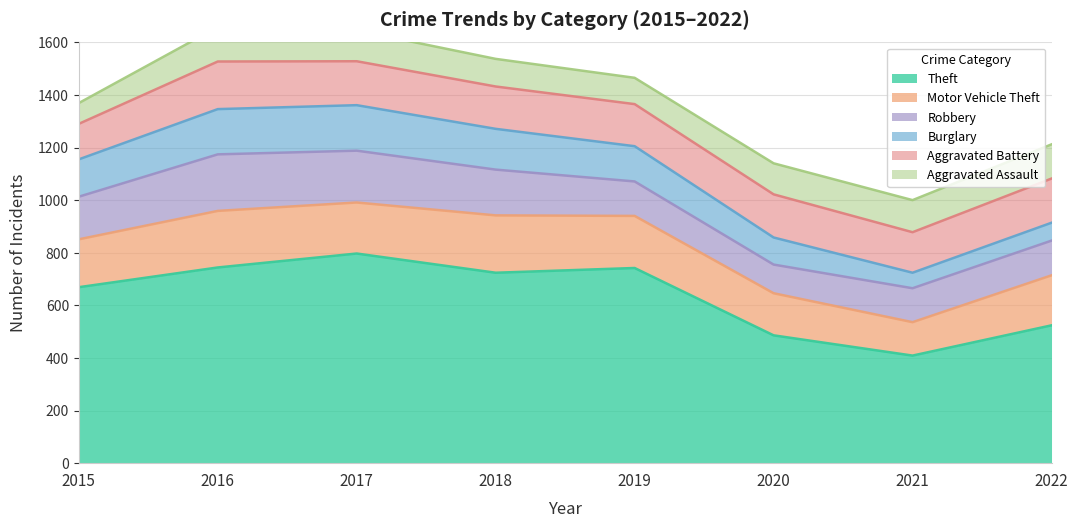

The Theft series shows 233 at 2017. True or false?

False